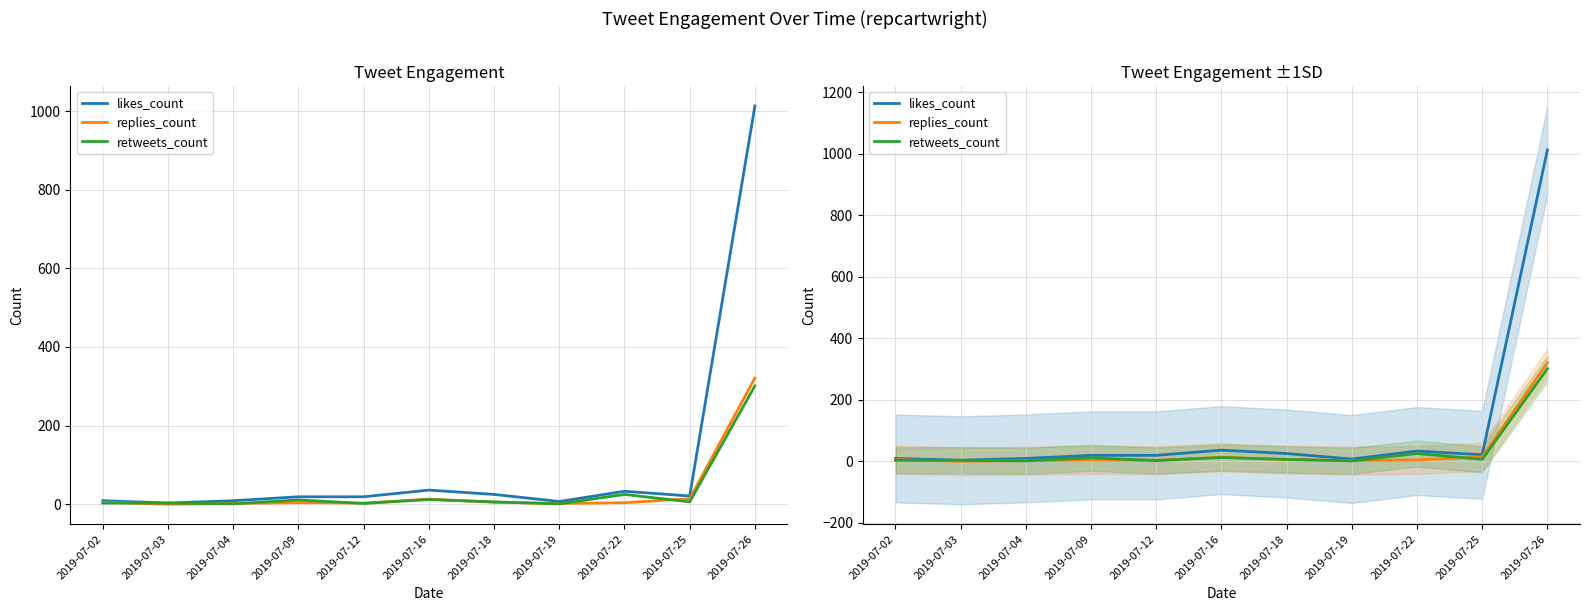

At which category does retweets_count reach its first local peak?

2019-07-09